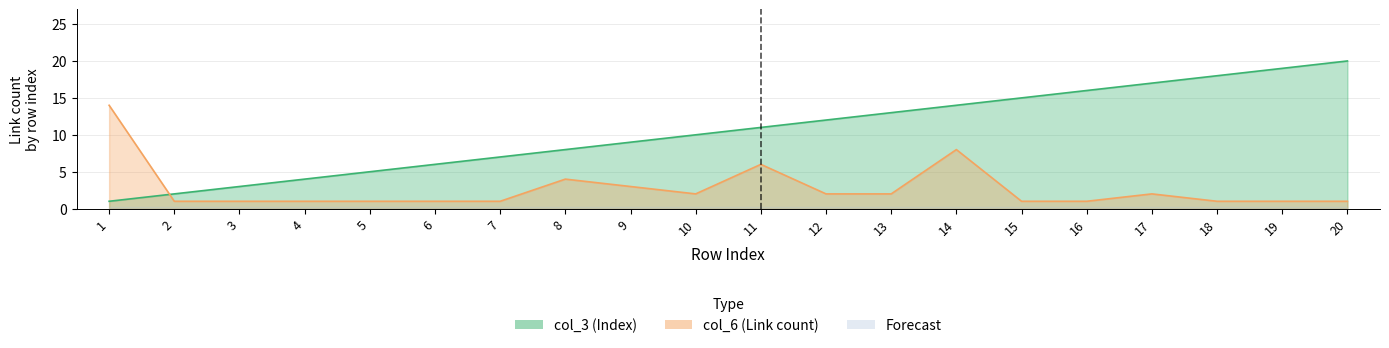

What value does the col_6 series have at 13?

2